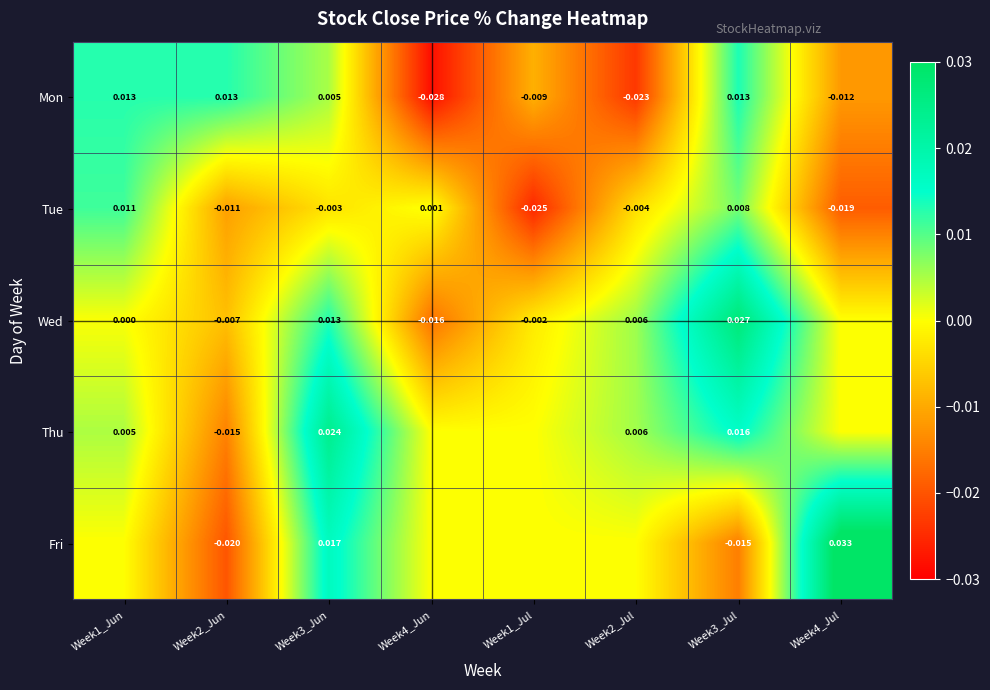

How many negative values does the Fri series have?

2